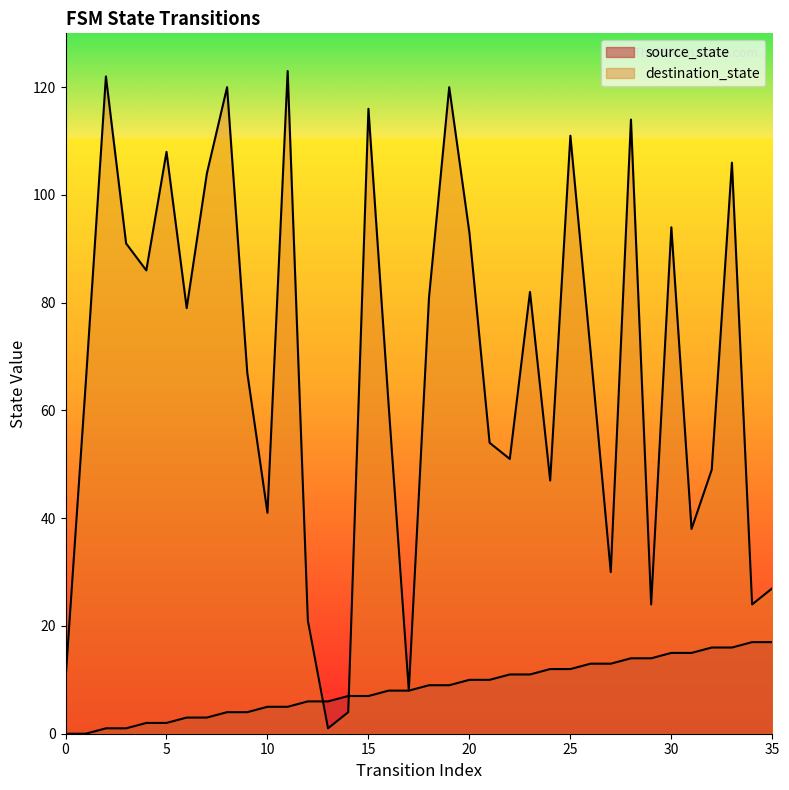

True or false: source_state and destination_state cross at least once.

True